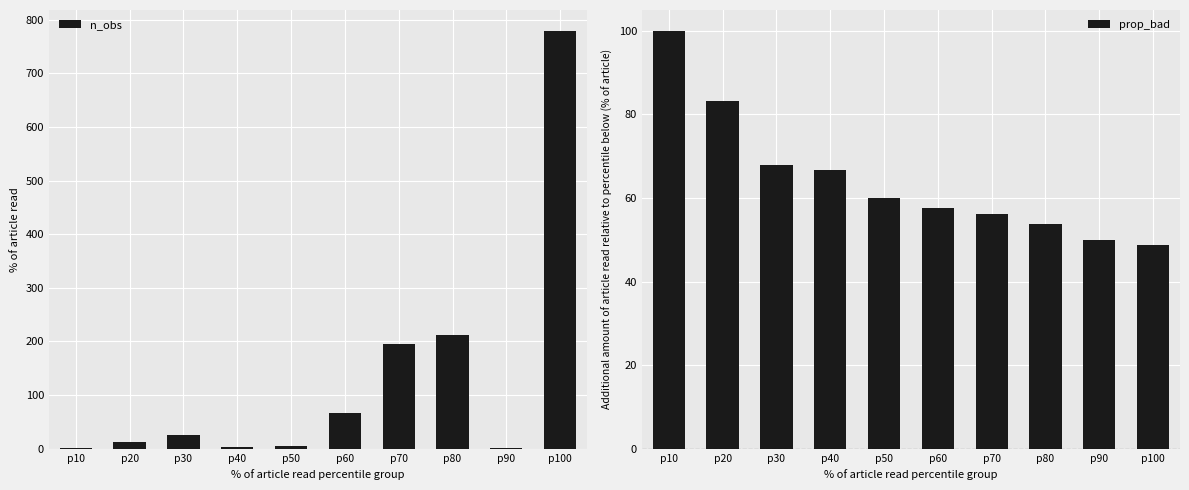

Which series has the largest range (max minus min)?

n_obs